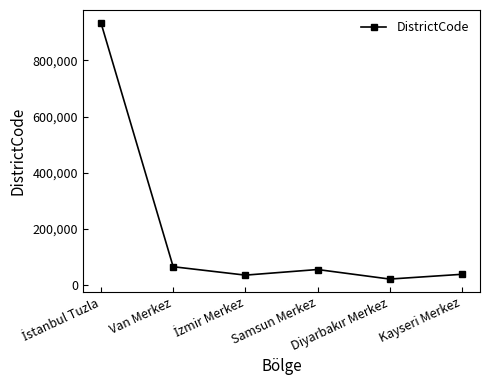

What is the difference between the second highest and second lowest values?

30000